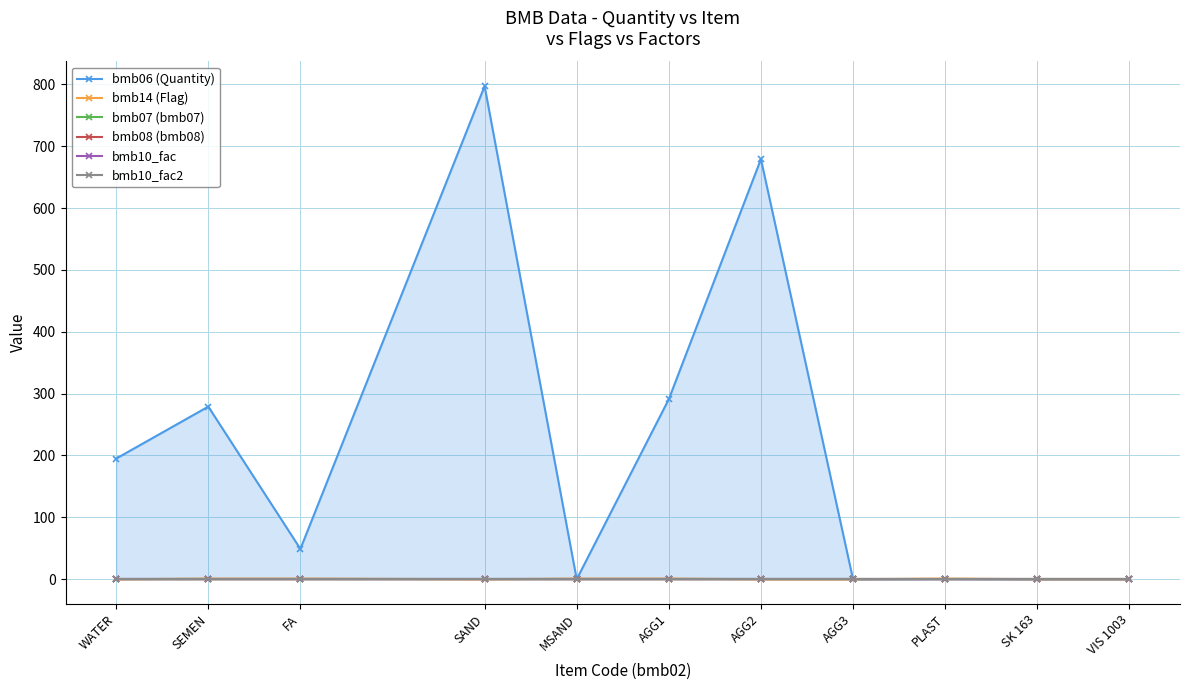

True or false: bmb07 (bmb07) and bmb10_fac2 intersect in this chart.

False